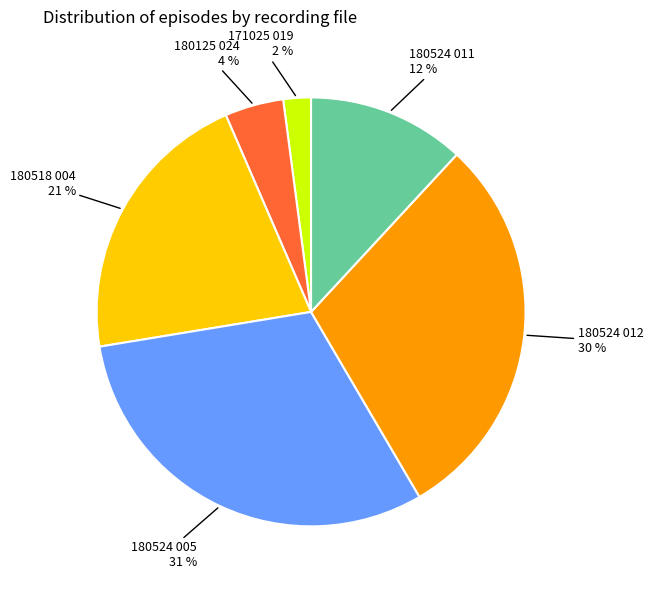

Does 180518 004 represent more than half of the total?

No